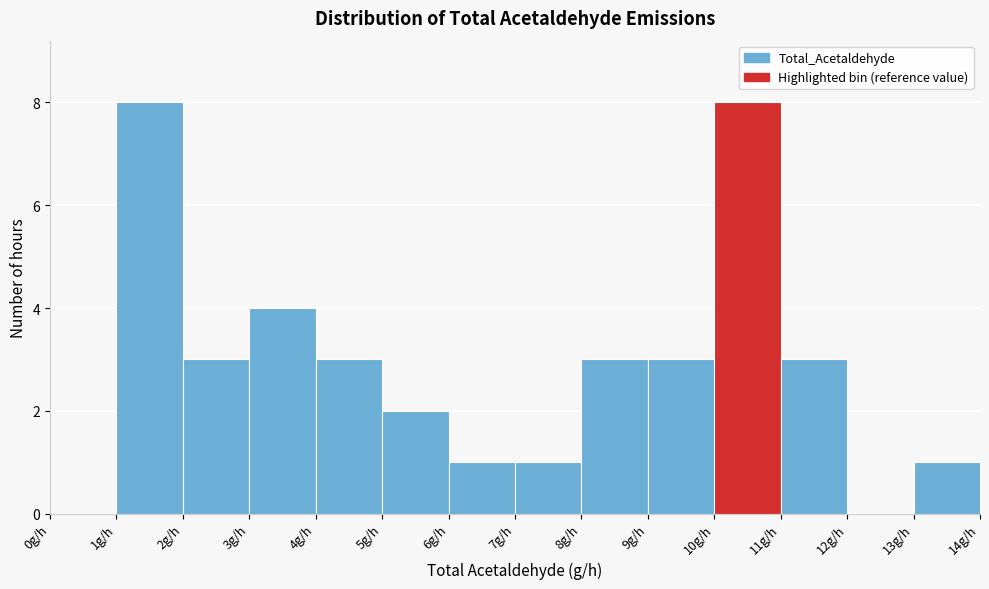

What is the height of the bar covering 7 to 8 on the x-axis? The values are not printed on the chart, so give them approximately, as read against the axis.

1